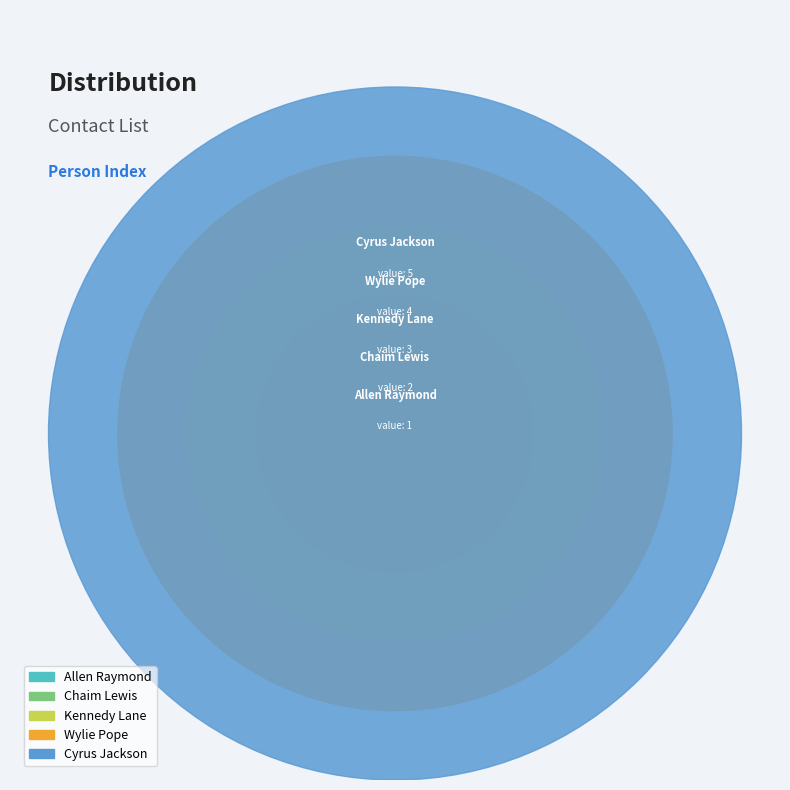

Is there a majority slice in this chart?

No